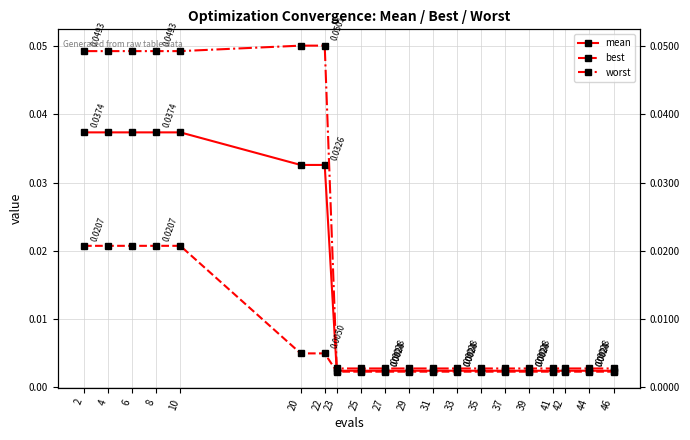

True or false: mean has more than 2 points higher than both neighbors.

False